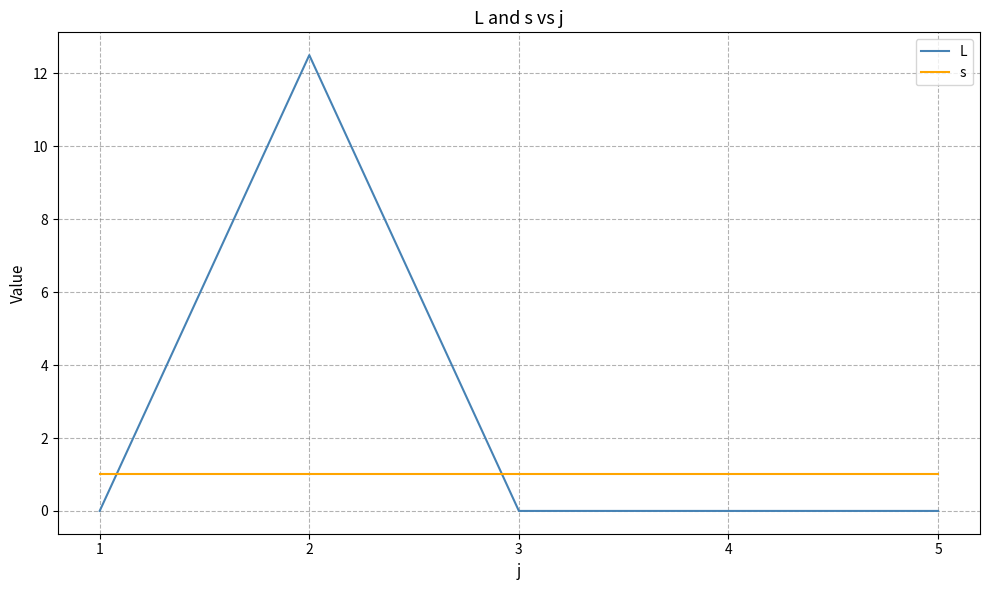

The s series shows 1.0 at 5. True or false?

True